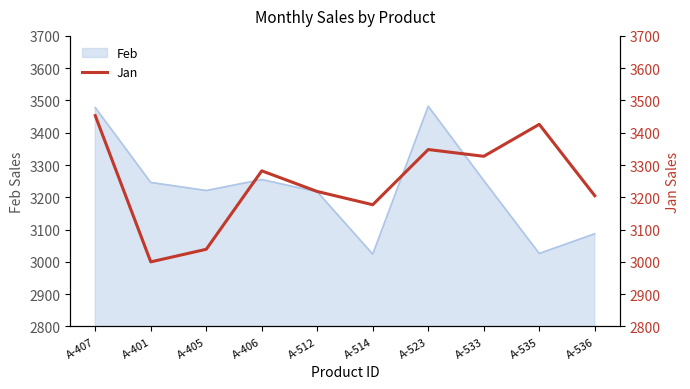

Is it true that Feb equals 1563 at A-536?

False